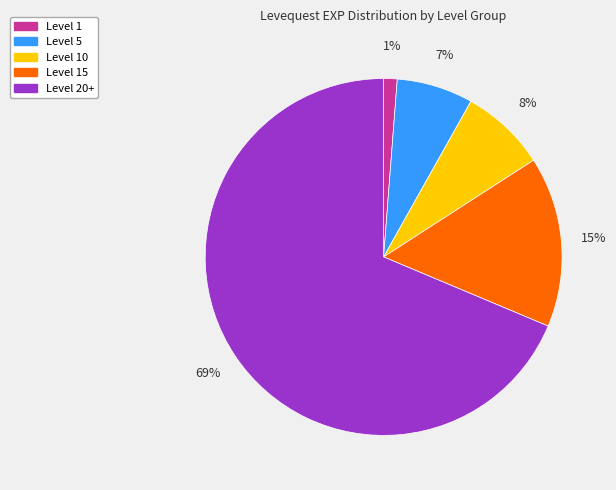

To the nearest percent, what is the average slice percentage?

20%